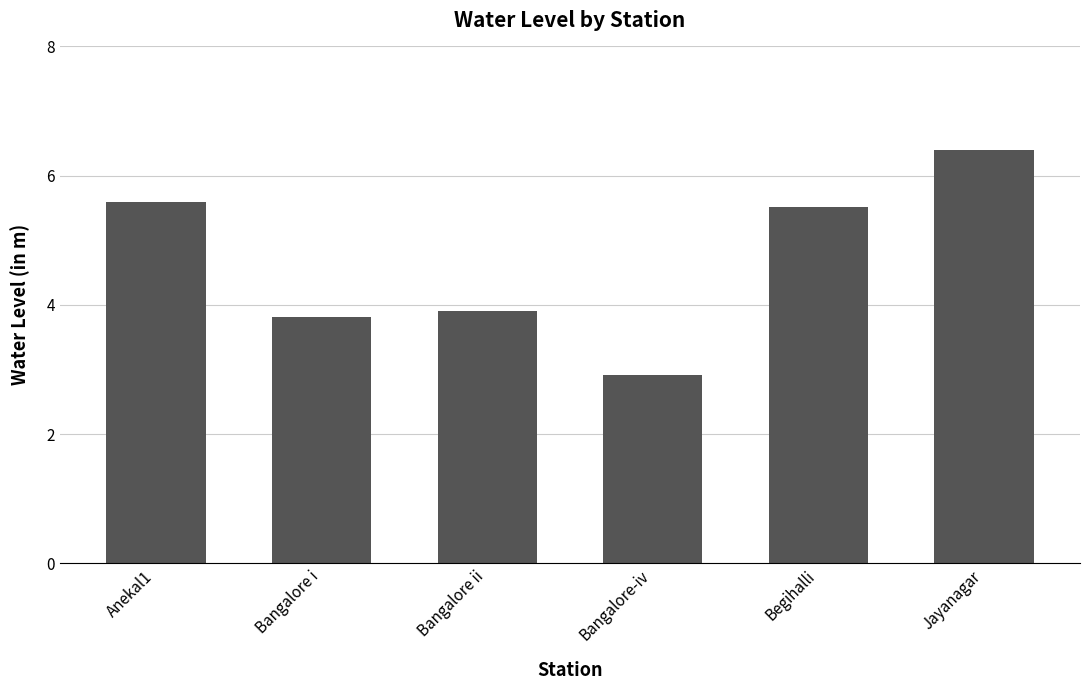

List the labels in order of value, smallest first.

Bangalore-iv, Bangalore i, Bangalore ii, Begihalli, Anekal1, Jayanagar